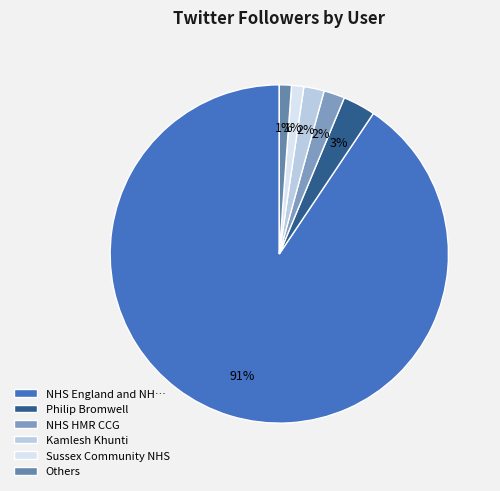

Which category has the biggest portion of the pie?

NHS England and NH…